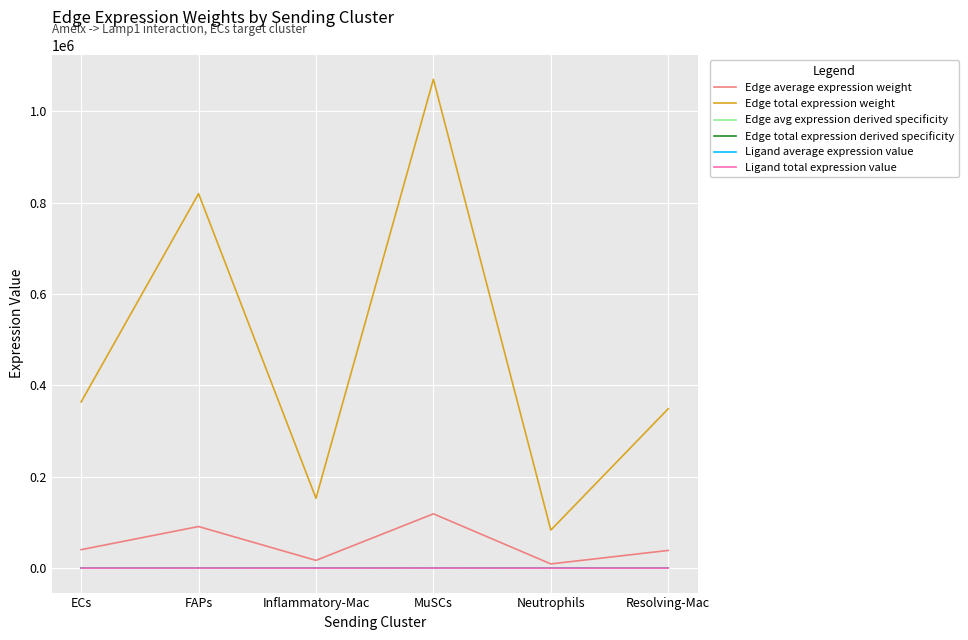

Is this an area chart (filled region under the line)?

No